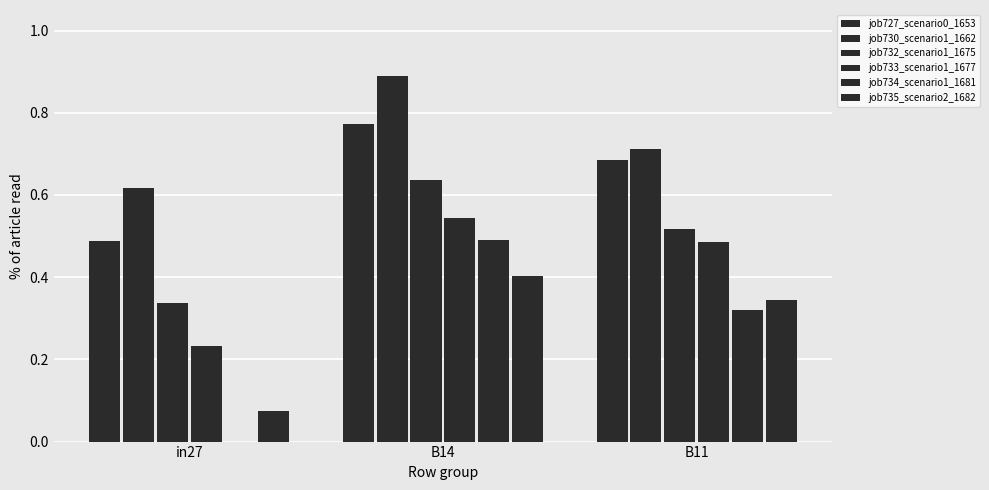

Count the number of data series in this chart.

6